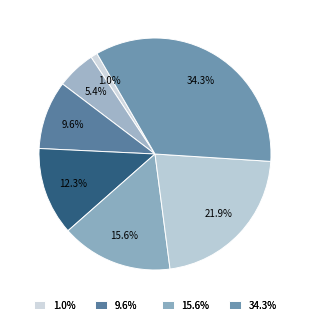

How many slices are in this pie chart?

7